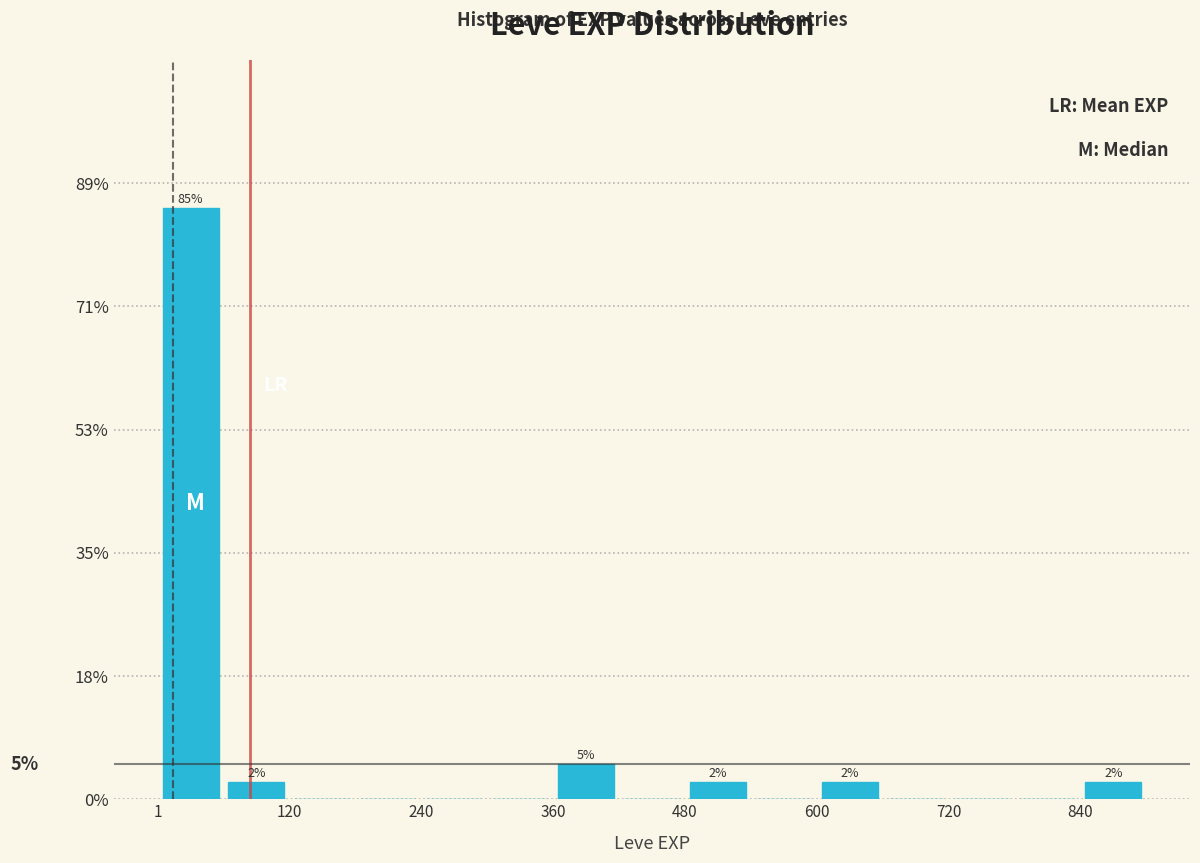

Read against the x-axis, roughly where is the centre of the tallest bar?

40